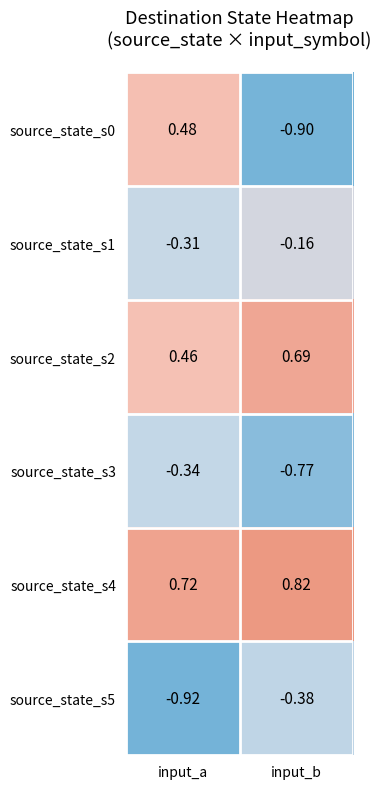

At which label is source_state_s4 closest to 0?

input_a